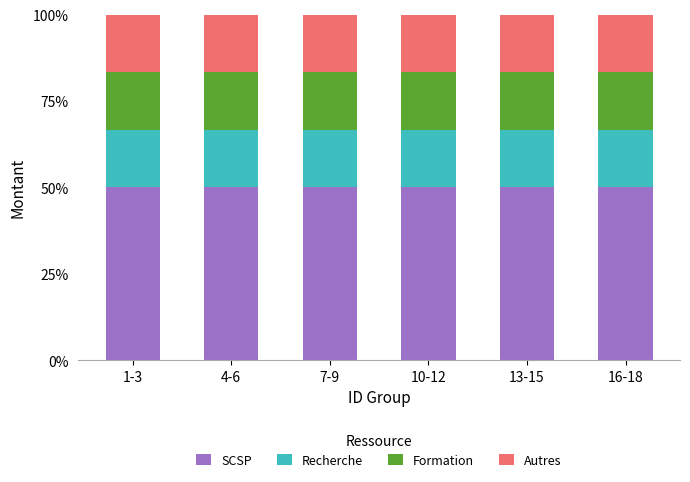

What is the total value across all series at 13-15?

100.0